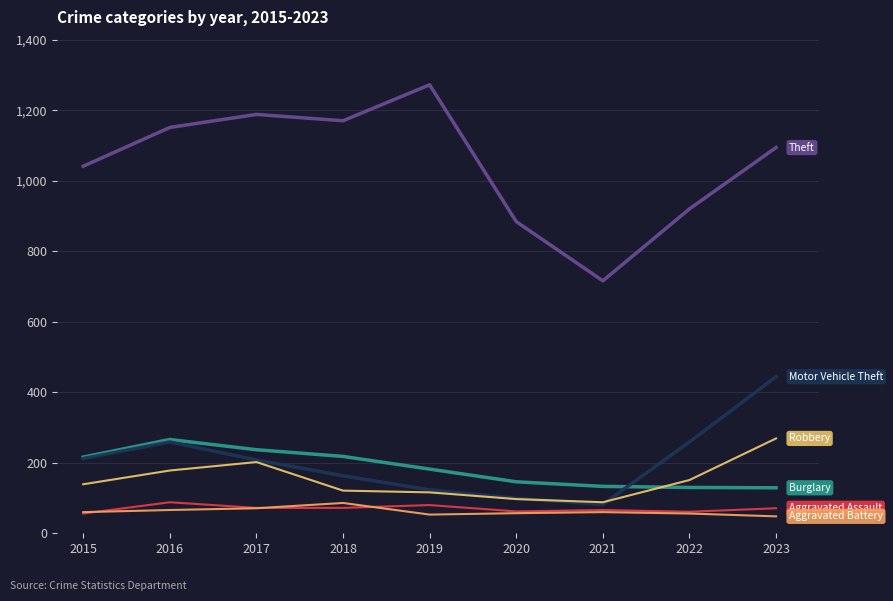

Is this an area chart (filled region under the line)?

No